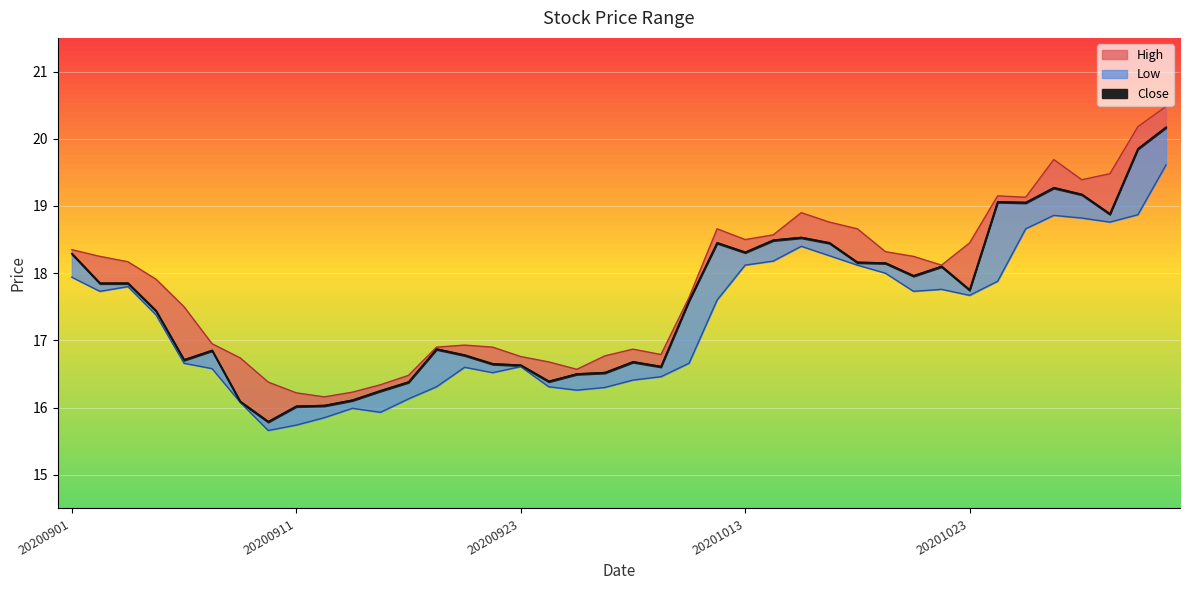

What is the value of the Close point at the 36th from the left?

19.3